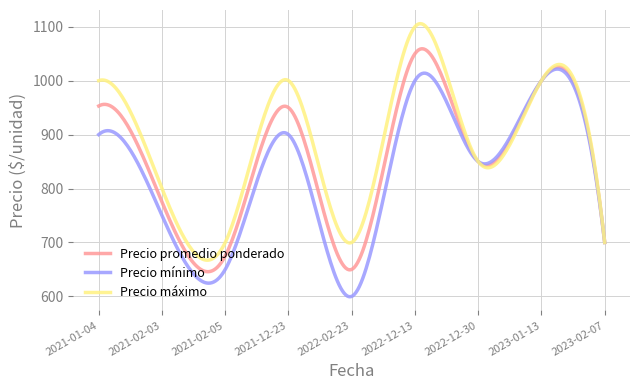

Which series has the largest total across all categories?

Precio máximo